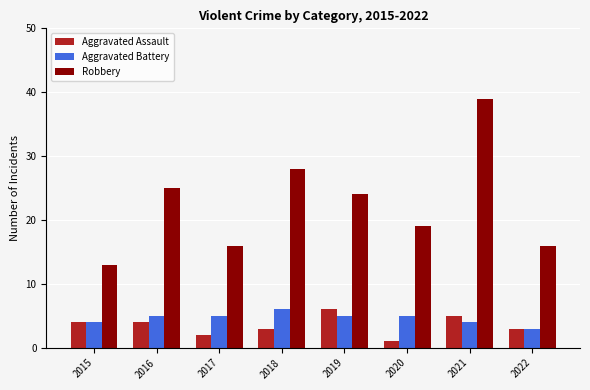

The value of Aggravated Assault at 2021 is 1. True or false?

False